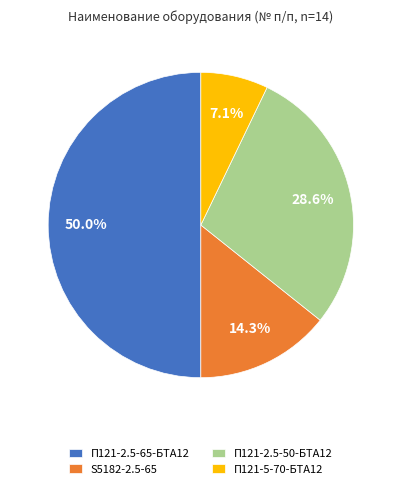

What is the ratio of the value at П121-2.5-50-БТА12 to the value at П121-2.5-65-БТА12?

0.6